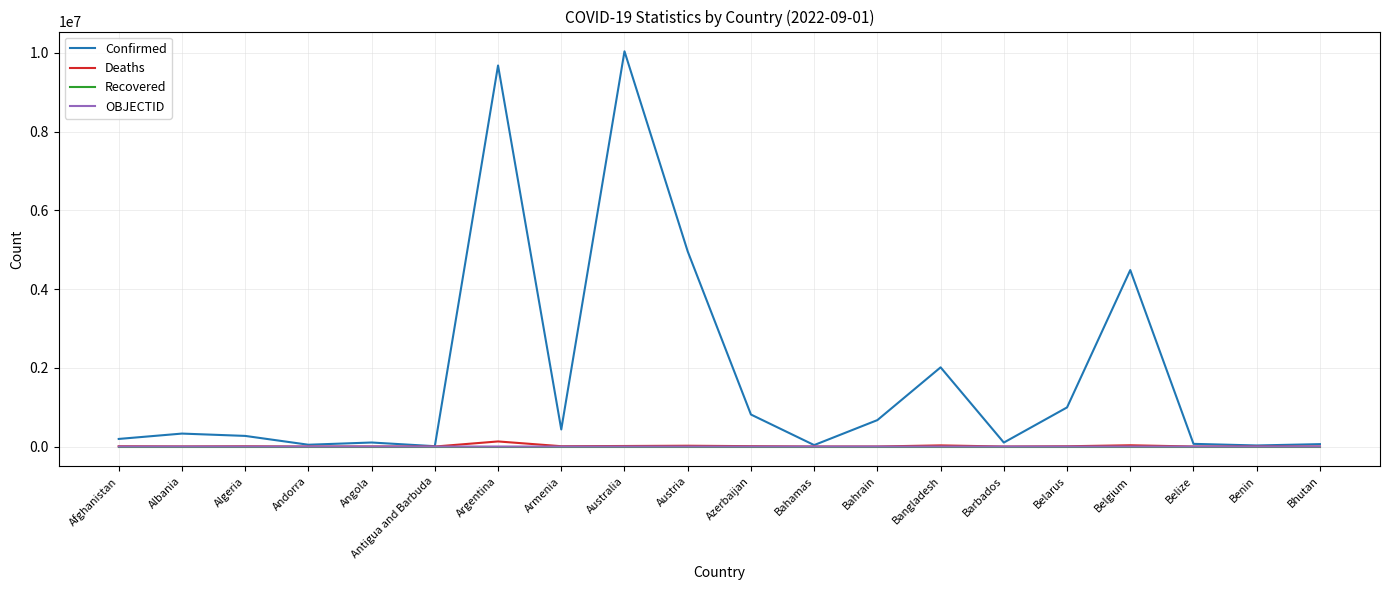

What is the highest value of the Confirmed series?

10038478